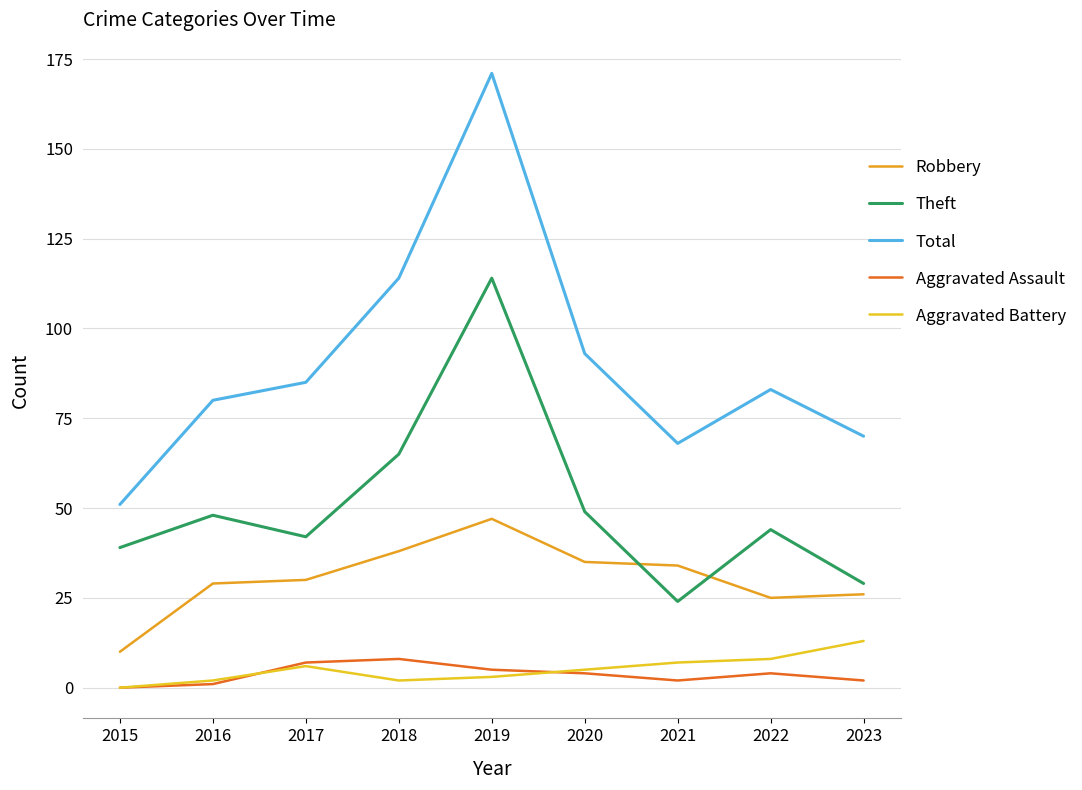

The value of Theft at 2023 is 9. True or false?

False